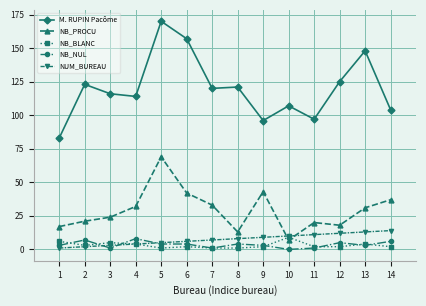

At which category does NB_NUL reach its first local peak?

2